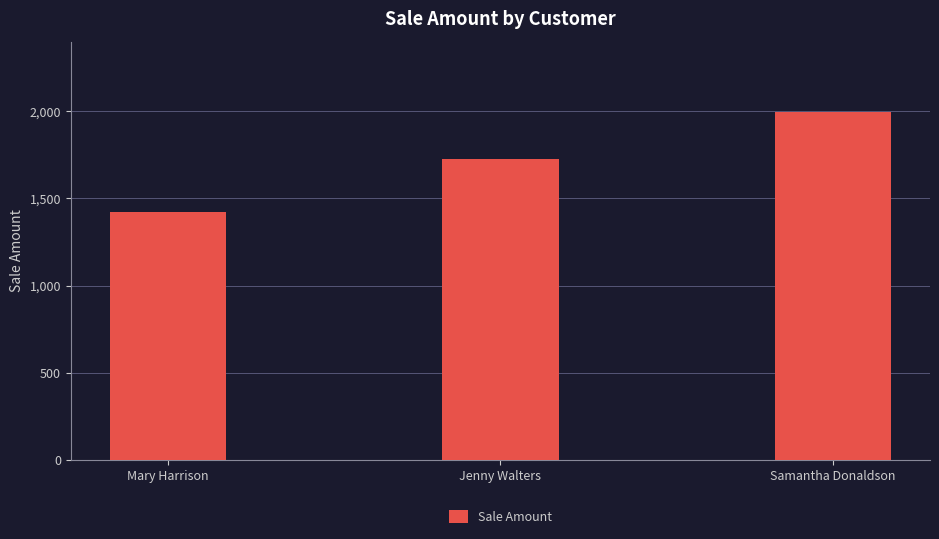

Which has a higher value, Samantha Donaldson or Jenny Walters?

Samantha Donaldson